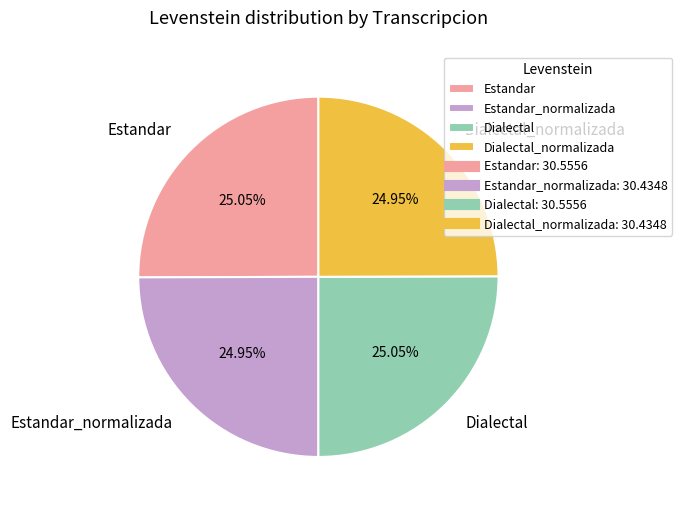

To the nearest percent, what is the combined percentage of Estandar_normalizada and Estandar?

50%